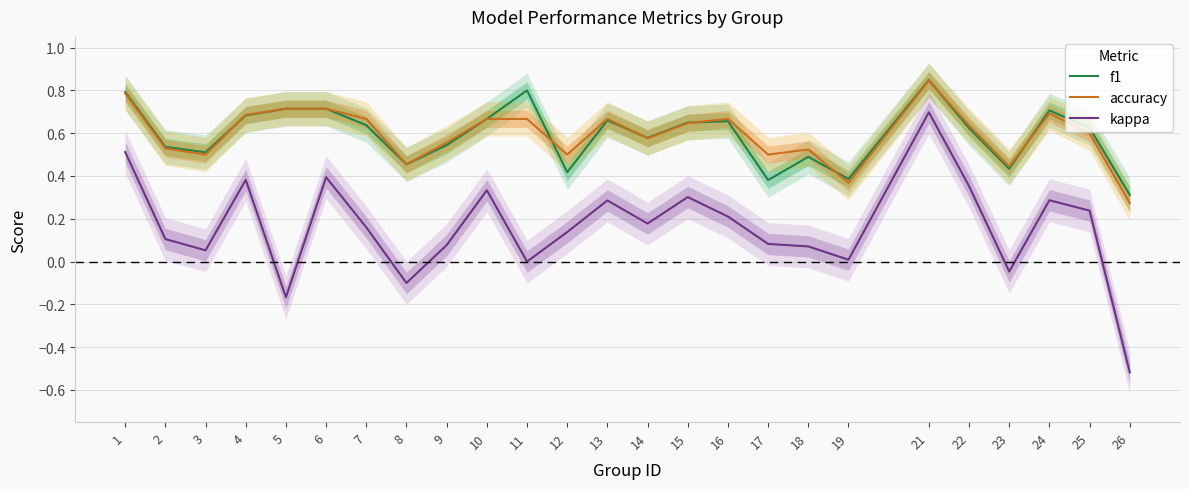

Is it true that kappa equals 0.1 at 2?

True